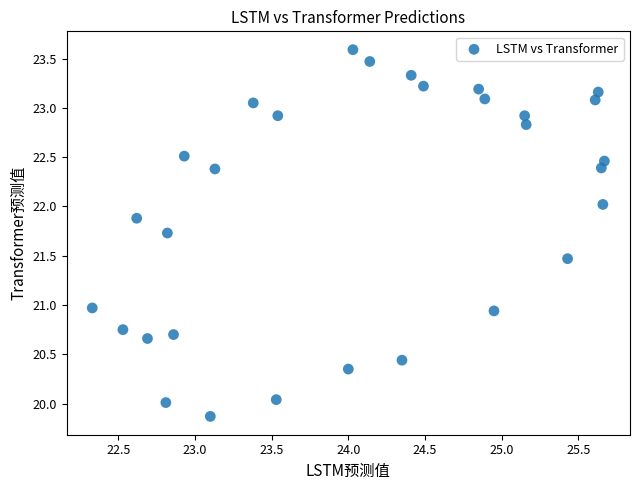

What is the range of Y values (max minus min)?

3.7